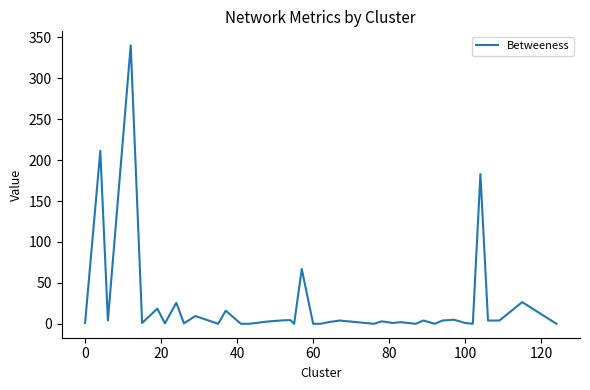

What is the difference between the maximum and minimum values?

340.5